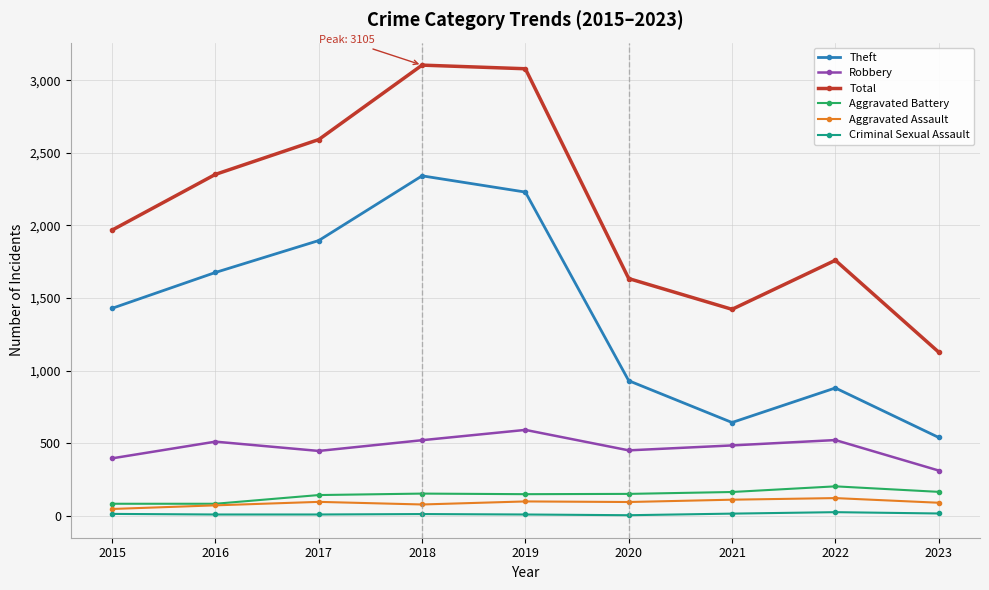

Is it true that Aggravated Assault equals 121 at 2022?

True